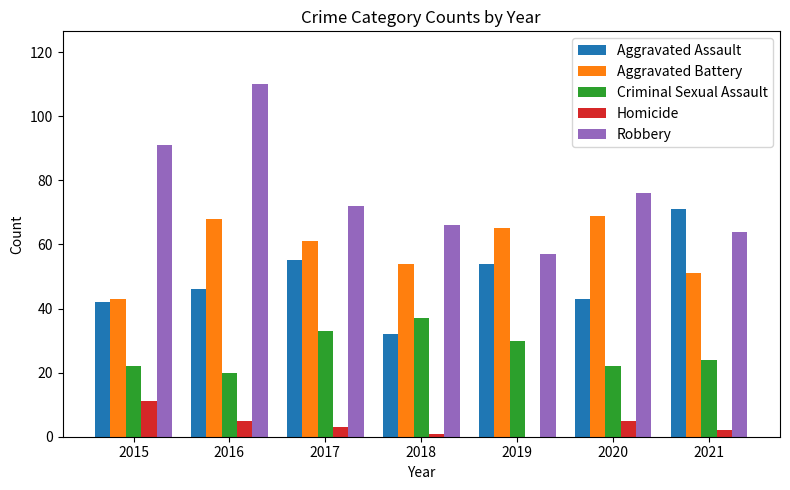

Which series changed the most between 2016 and 2017?

Robbery